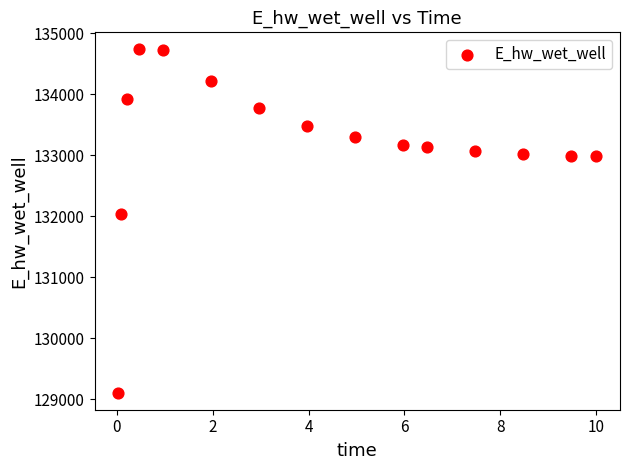

What Y value in the scatter plot is closest to 131922?

132045.0